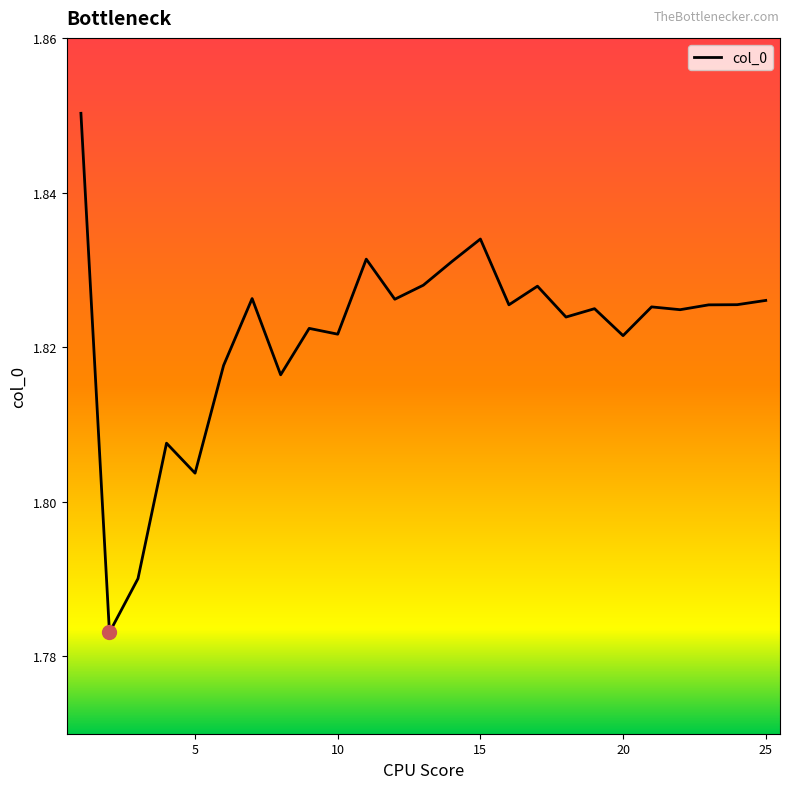

Reading left to right, transcribe all the data shown in this chart.

1=1.9	2=1.8	3=1.8	4=1.8	5=1.8	6=1.8	7=1.8	8=1.8	9=1.8	10=1.8	11=1.8	12=1.8	13=1.8	14=1.8	15=1.8	16=1.8	17=1.8	18=1.8	19=1.8	20=1.8	21=1.8	22=1.8	23=1.8	24=1.8	25=1.8